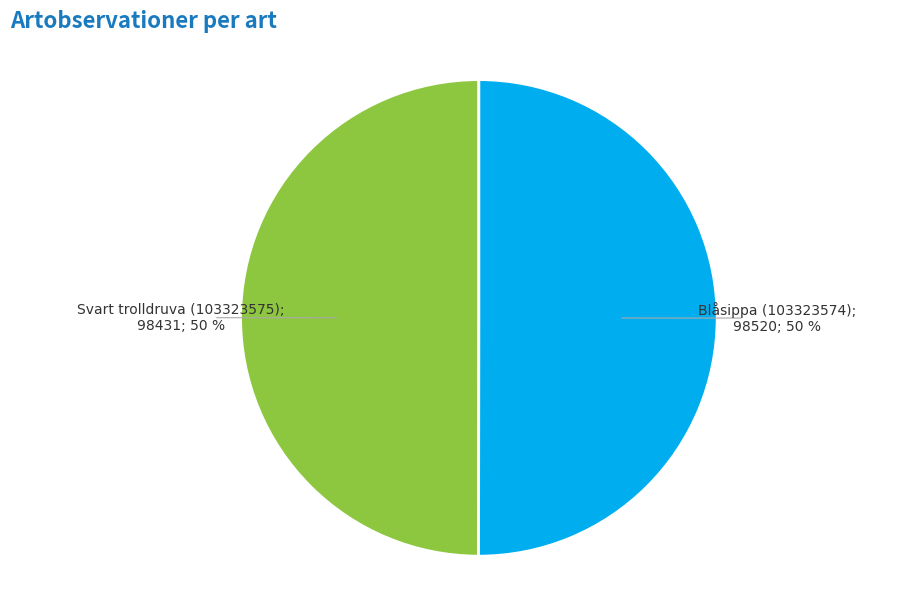

To the nearest percent, what is the average slice percentage?

50%